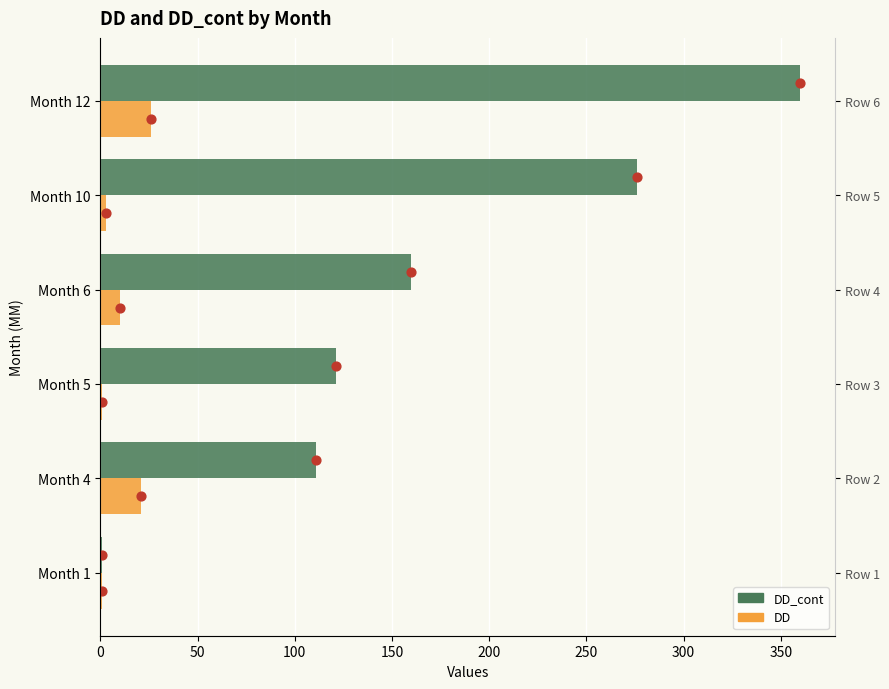

Is the value of DD at Month 5 greater than the value of DD_cont at Month 1?

No